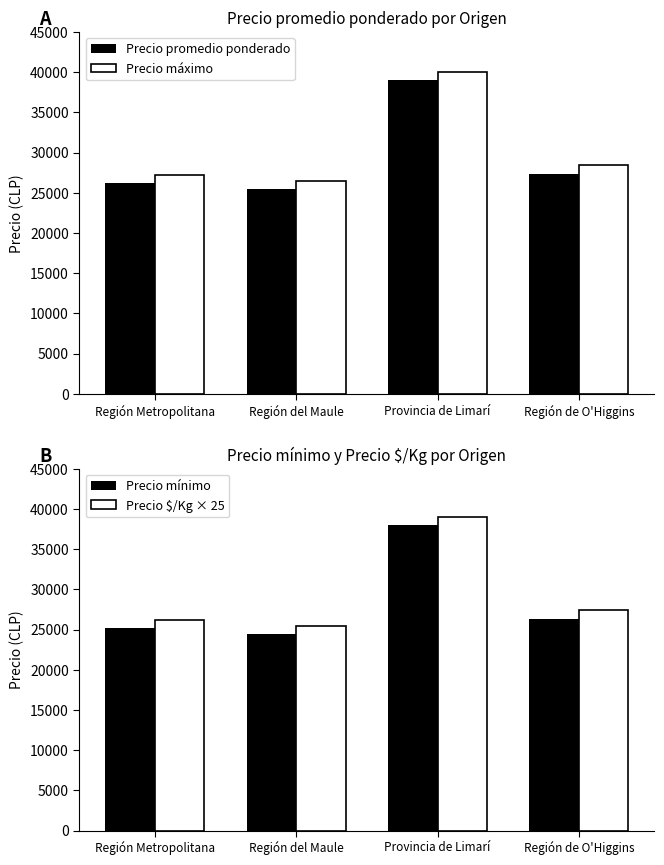

What is the label of the 2nd bar from the right?

Provincia de Limarí